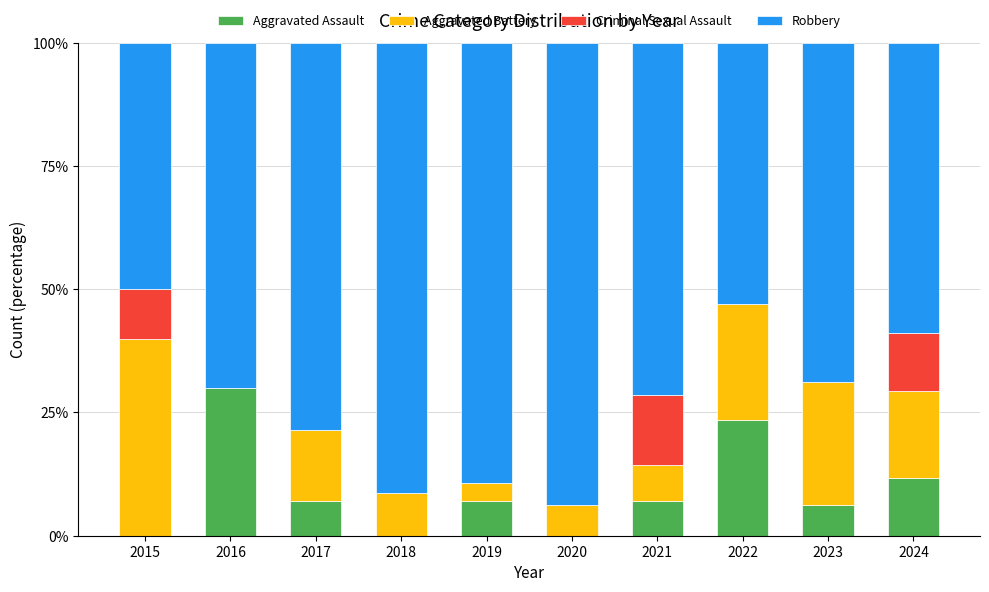

What is the average value of the Aggravated Assault series?

9.3